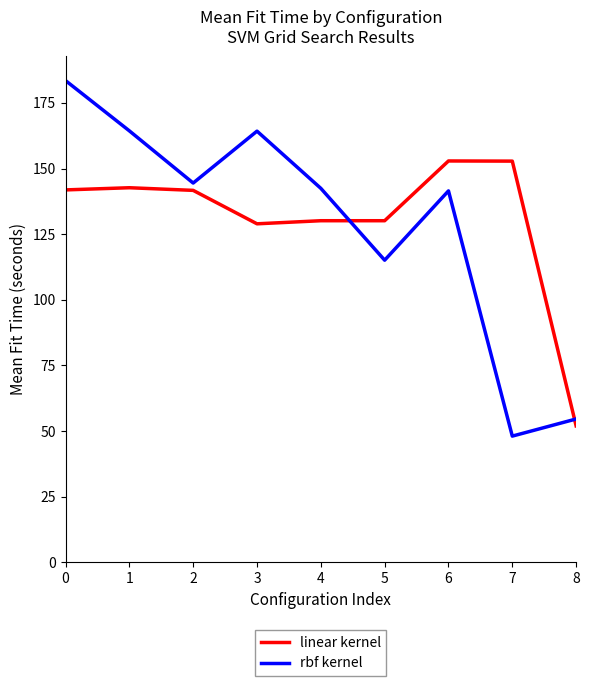

Which category has the lowest value in the rbf kernel series?

7